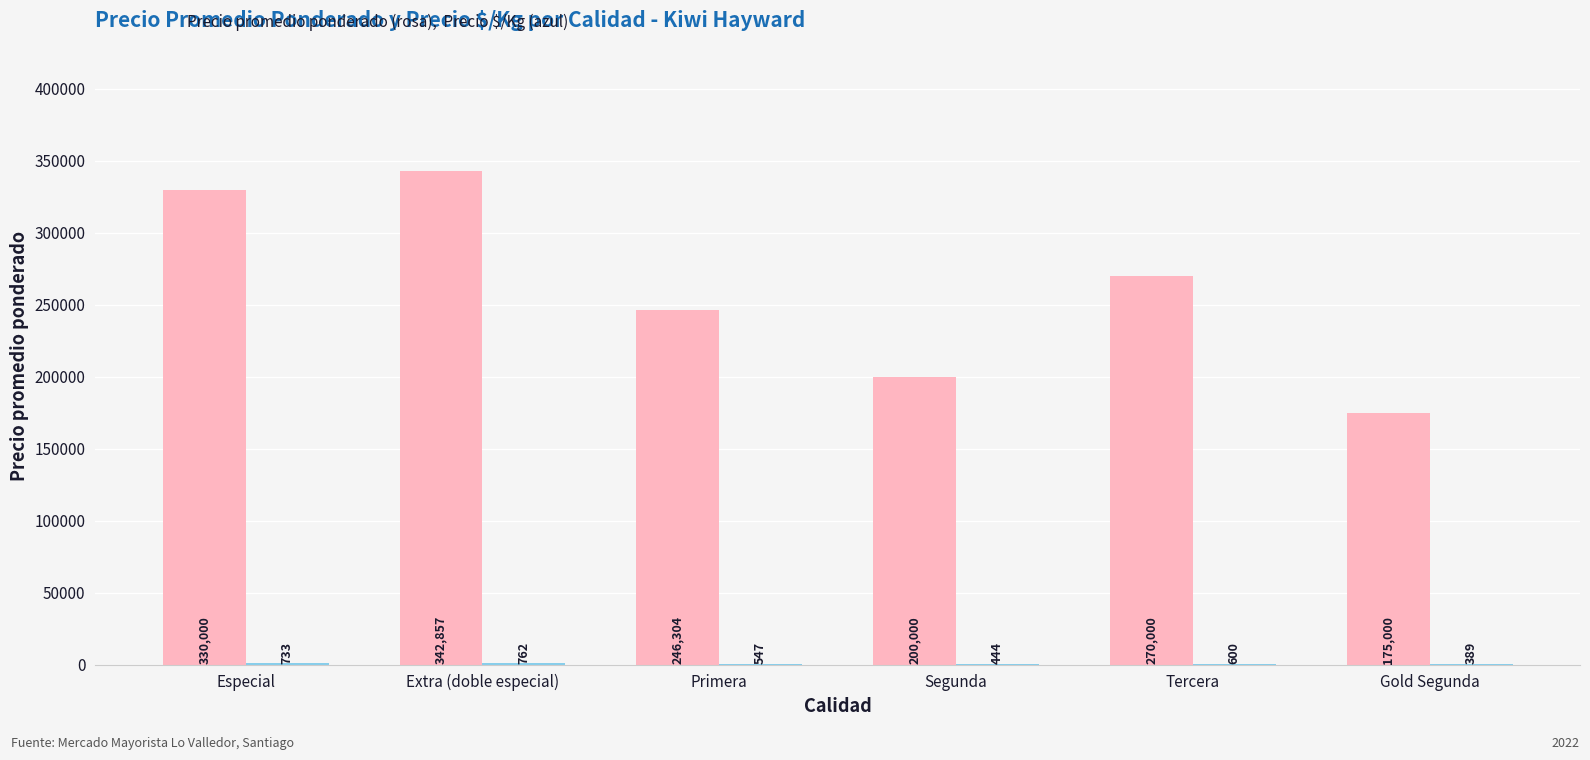

What is the total value across all series at Extra (doble especial)?

343619